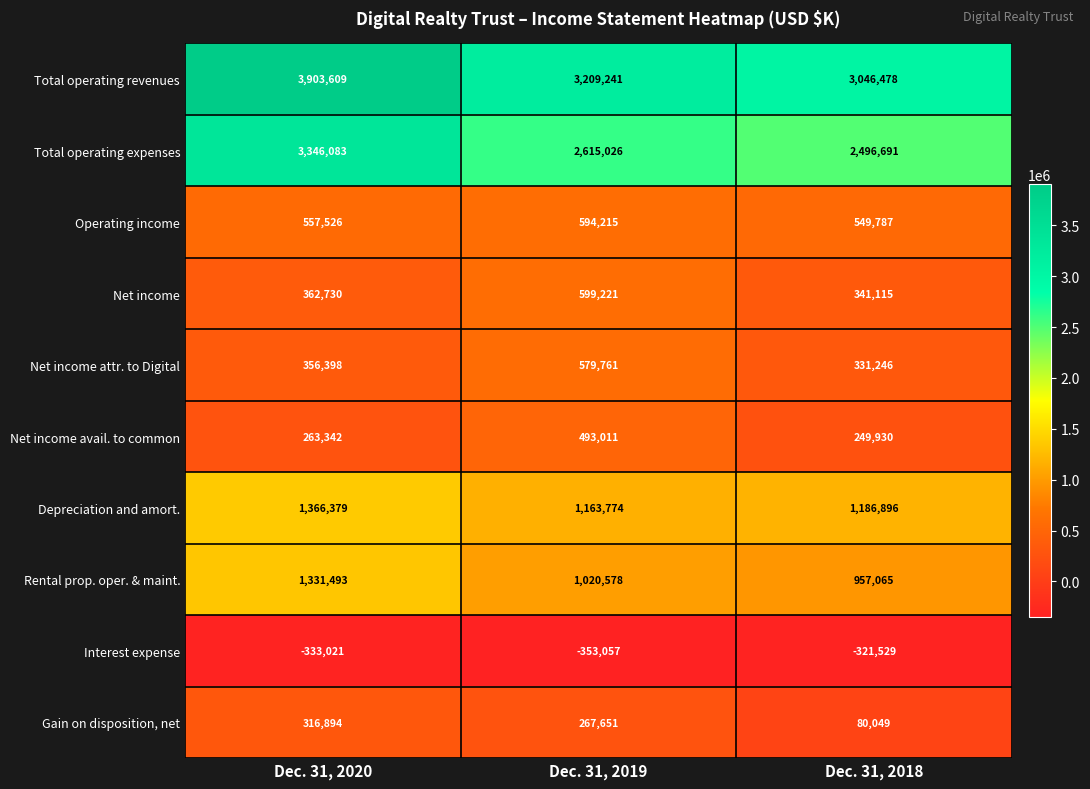

At Dec. 31, 2020, list the series in order from largest to smallest.

Total operating revenues, Total operating expenses, Depreciation and amort., Rental prop. oper. & maint., Operating income, Net income, Net income attr. to Digital, Gain on disposition, net, Net income avail. to common, Interest expense